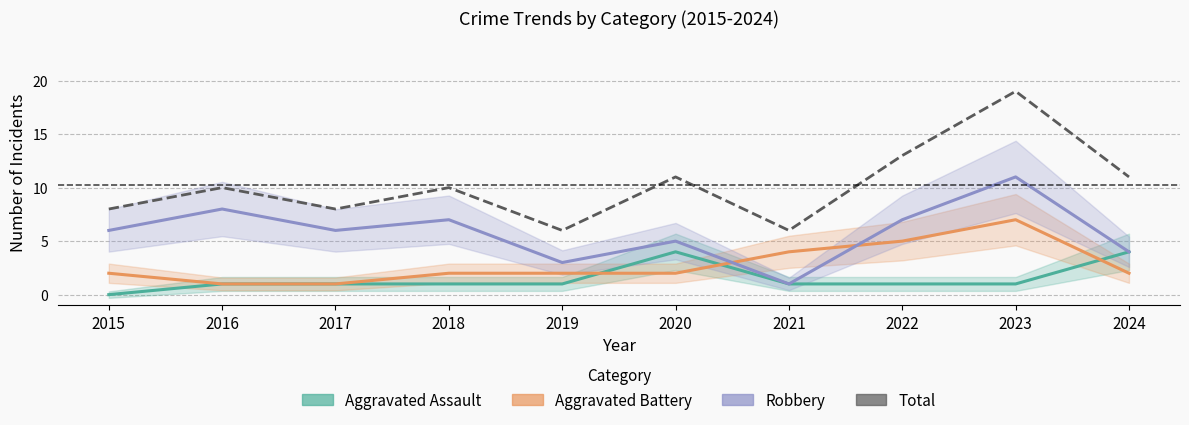

At which category does Robbery reach its first local peak?

2016